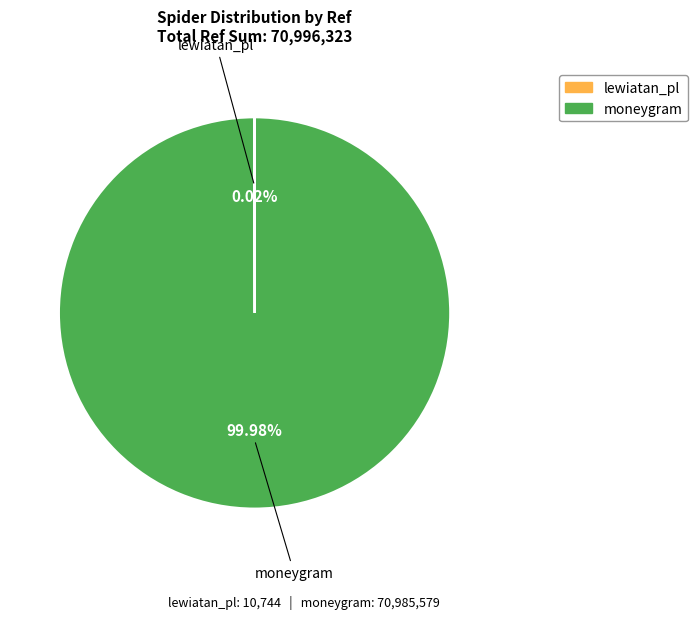

Which slice represents more than half of the pie?

moneygram